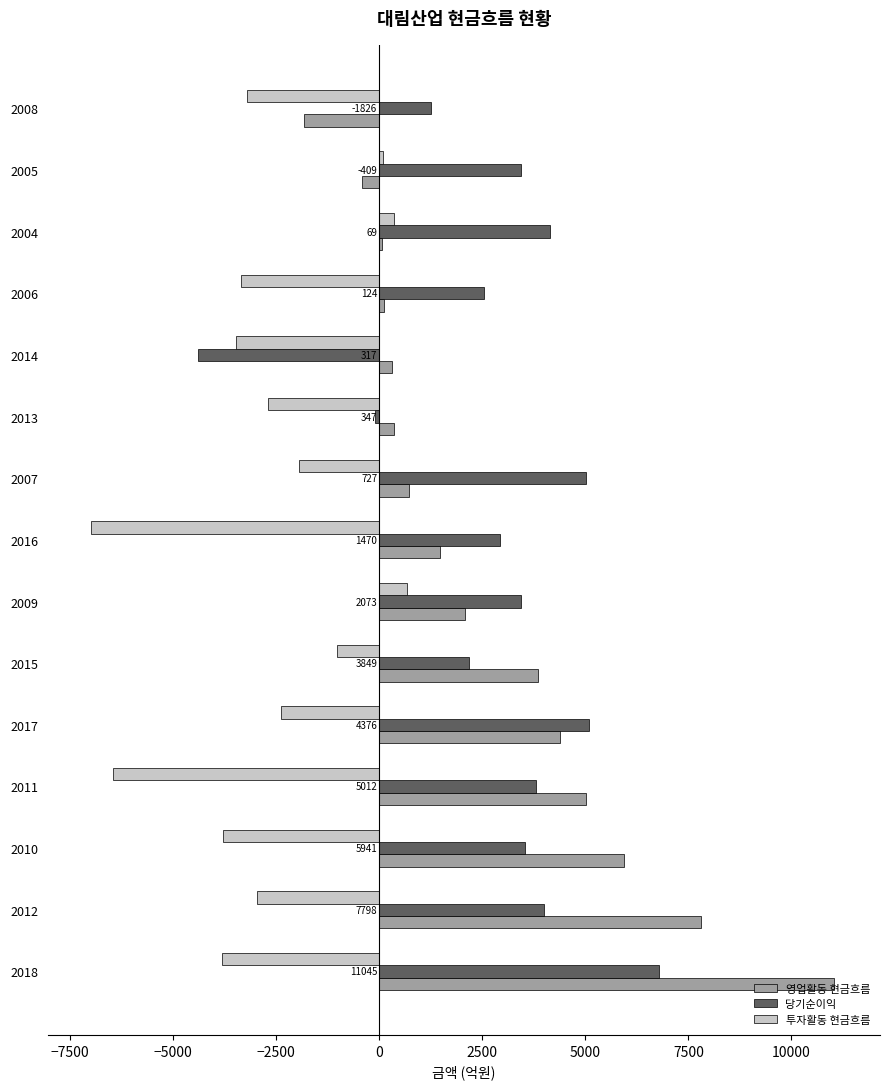

Is the value of 투자활동 현금흐름 at 2008 greater than the value of 영업활동 현금흐름 at 2008?

No